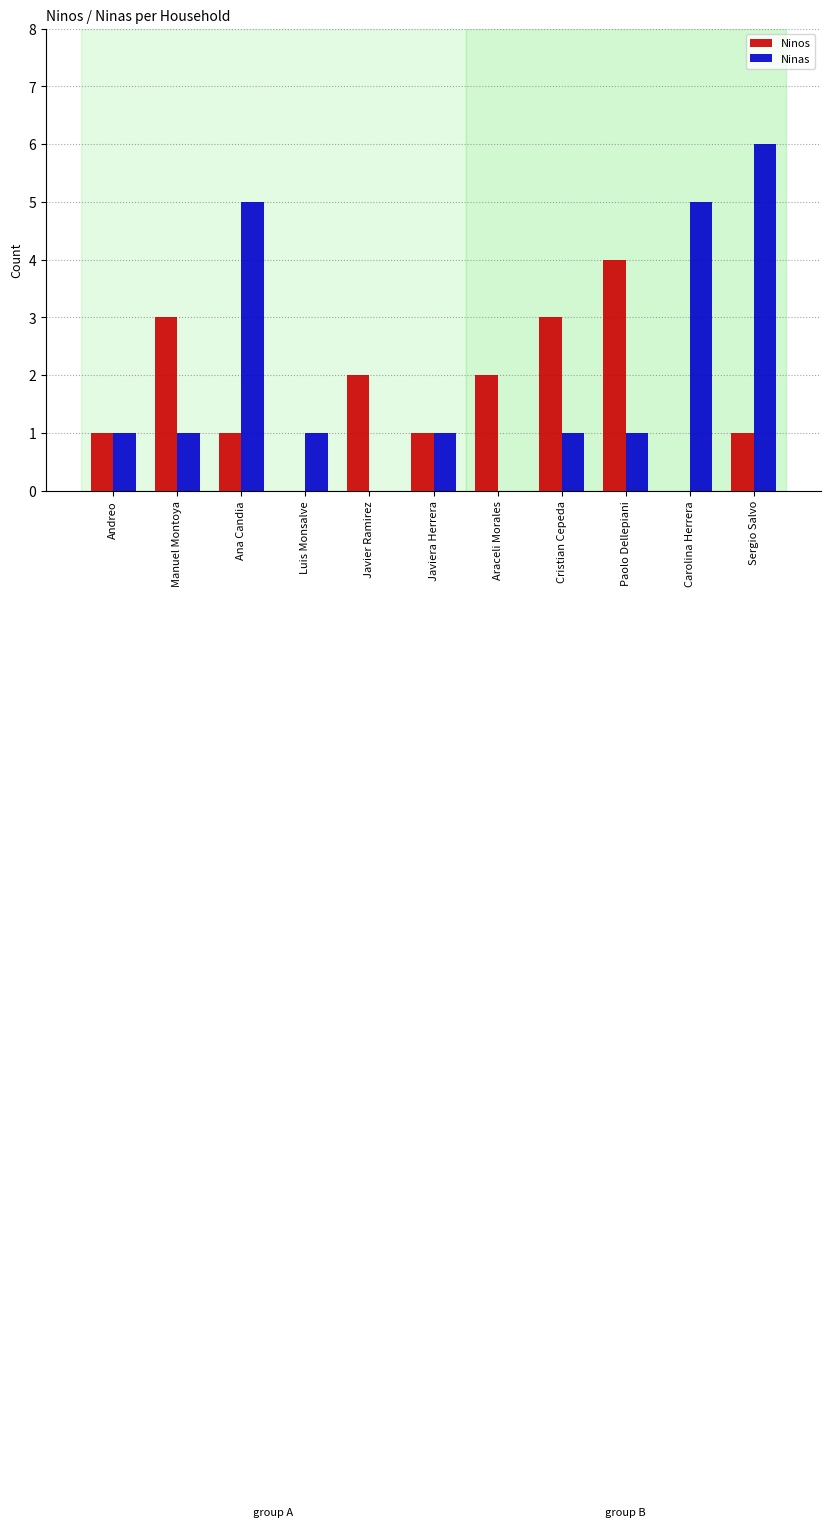

Reading right to left, what are all the values shown in this chart?

Ninos: 1	0	4	3	2	1	2	0	1	3	1
Ninas: 6	5	1	1	0	1	0	1	5	1	1